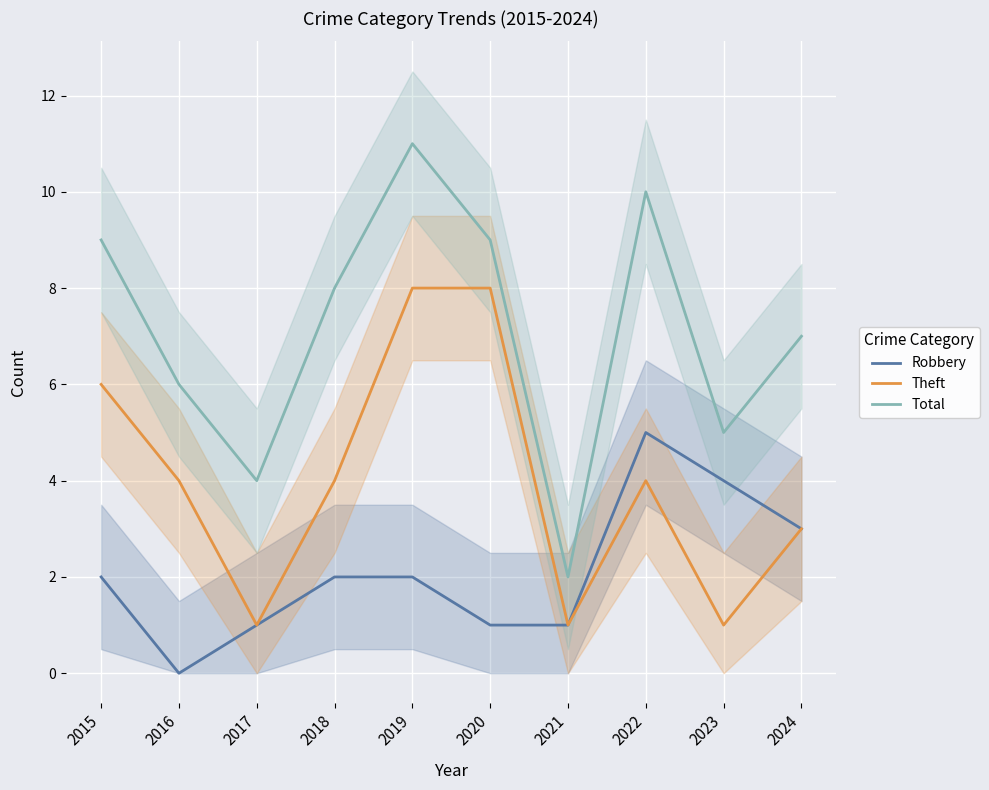

Which series has the largest range (max minus min)?

Total